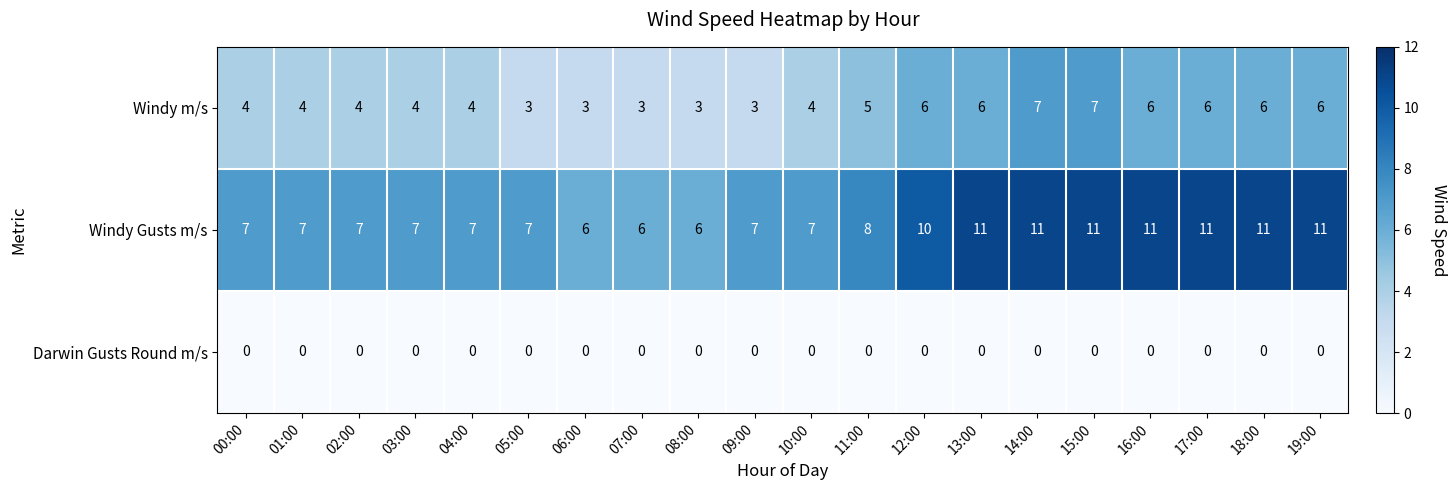

What is the spread (max minus min) of values at 01:00?

7